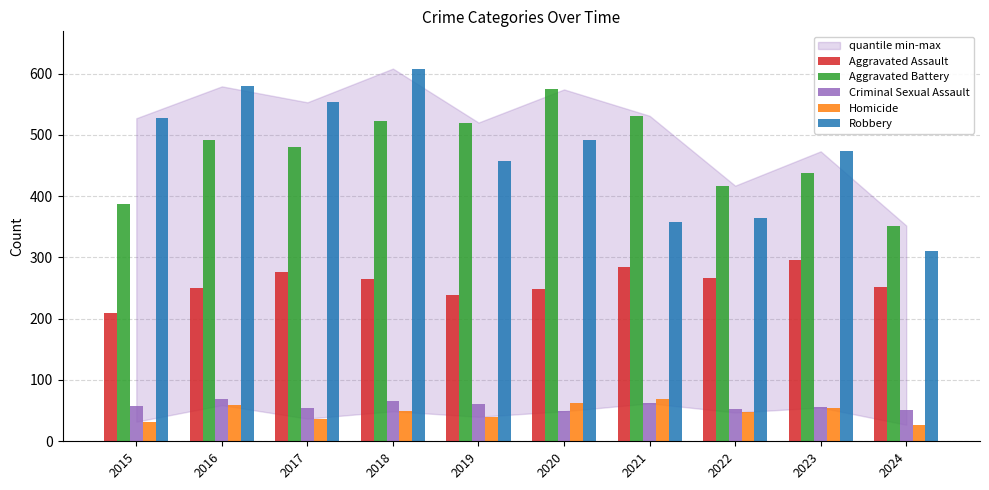

What is the difference between the second highest and second lowest values in the Homicide series?

31